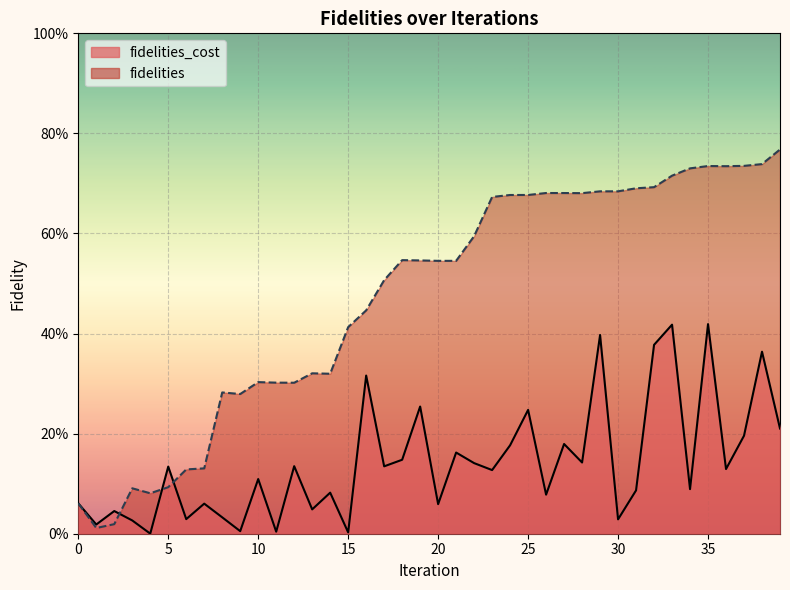

Between 14 and 9, which is larger?

14